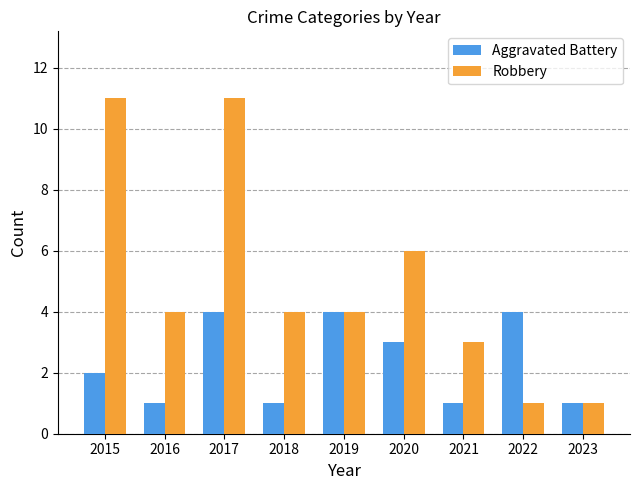

True or false: Robbery has a value of 11 at 2015.

True